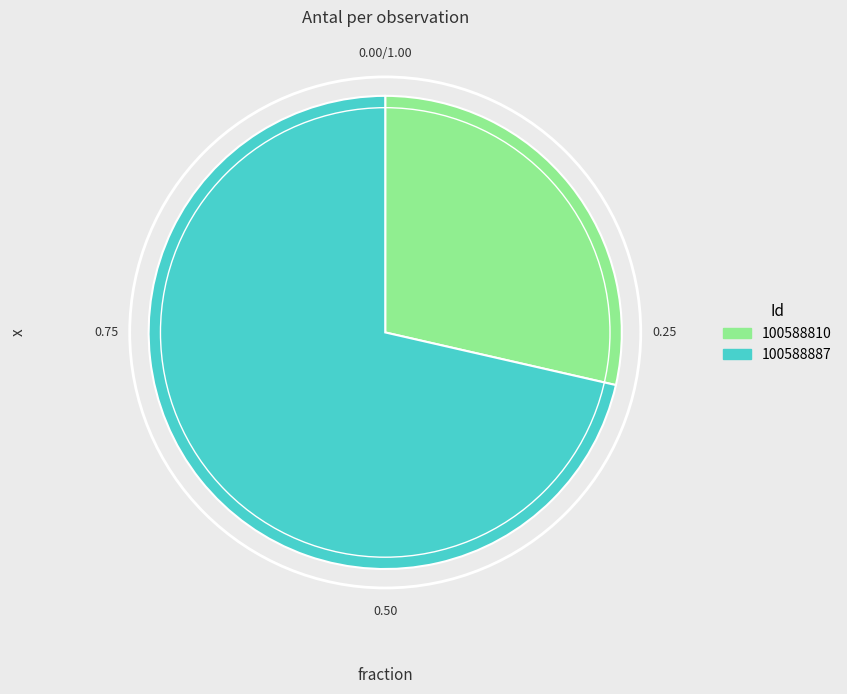

Rank the categories by value from lowest to highest.

100588810, 100588887